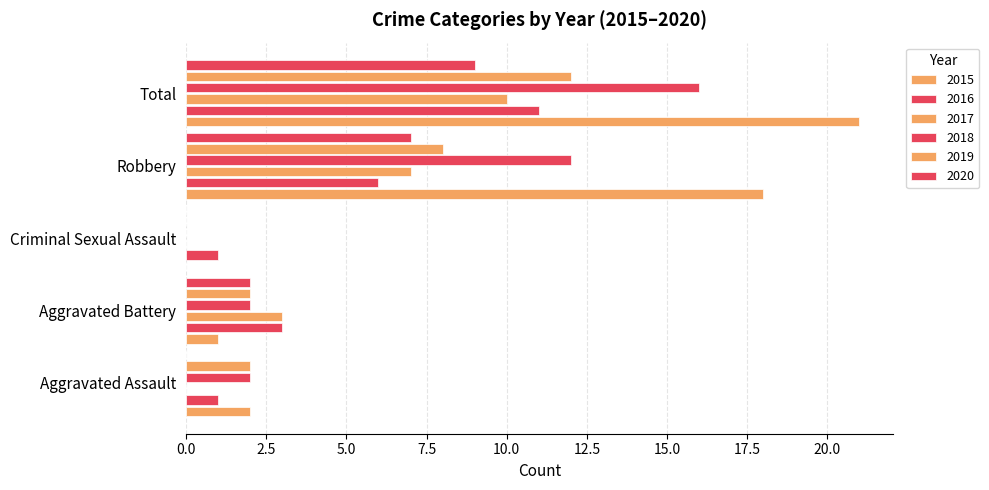

How many categories are shown in the chart?

5